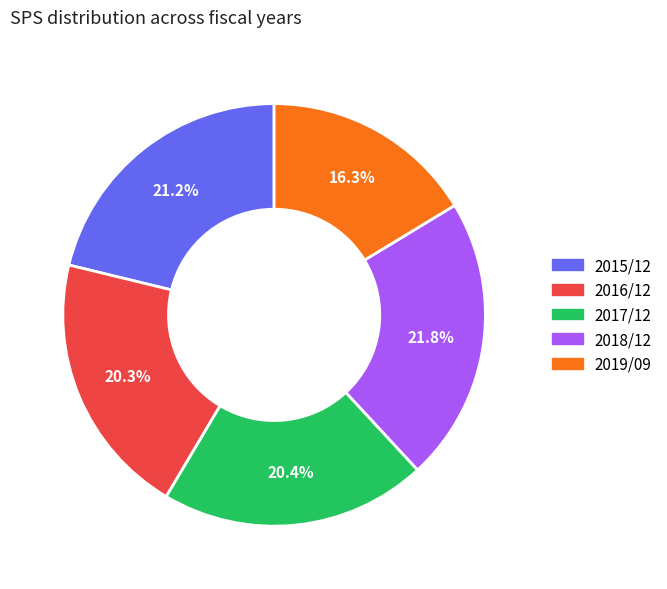

To the nearest percent, what is the combined percentage of 2018/12 and 2017/12?

42%